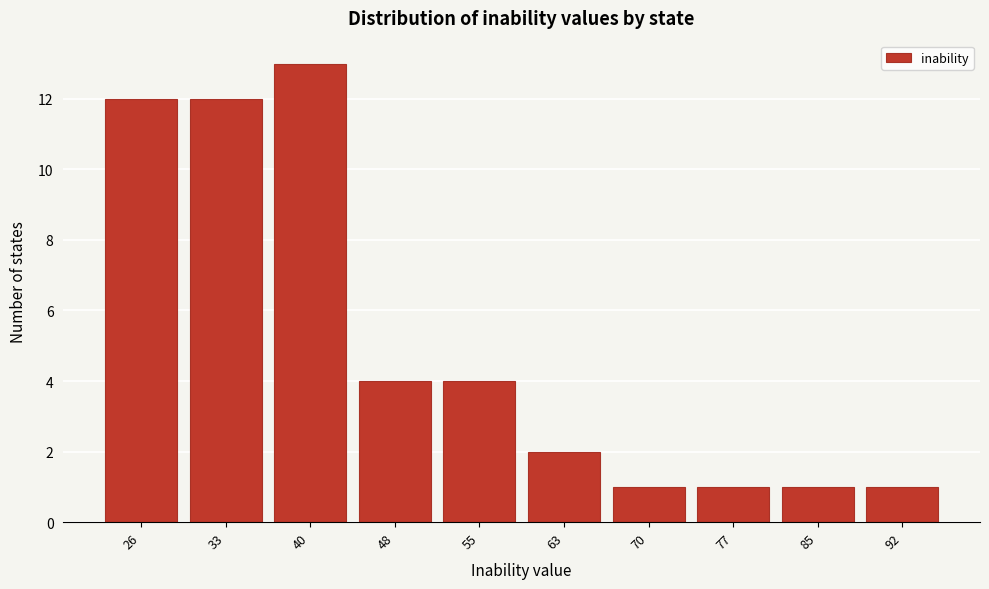

Reading left to right, transcribe all the data shown in this chart.

12	12	13	4	4	2	1	1	1	1